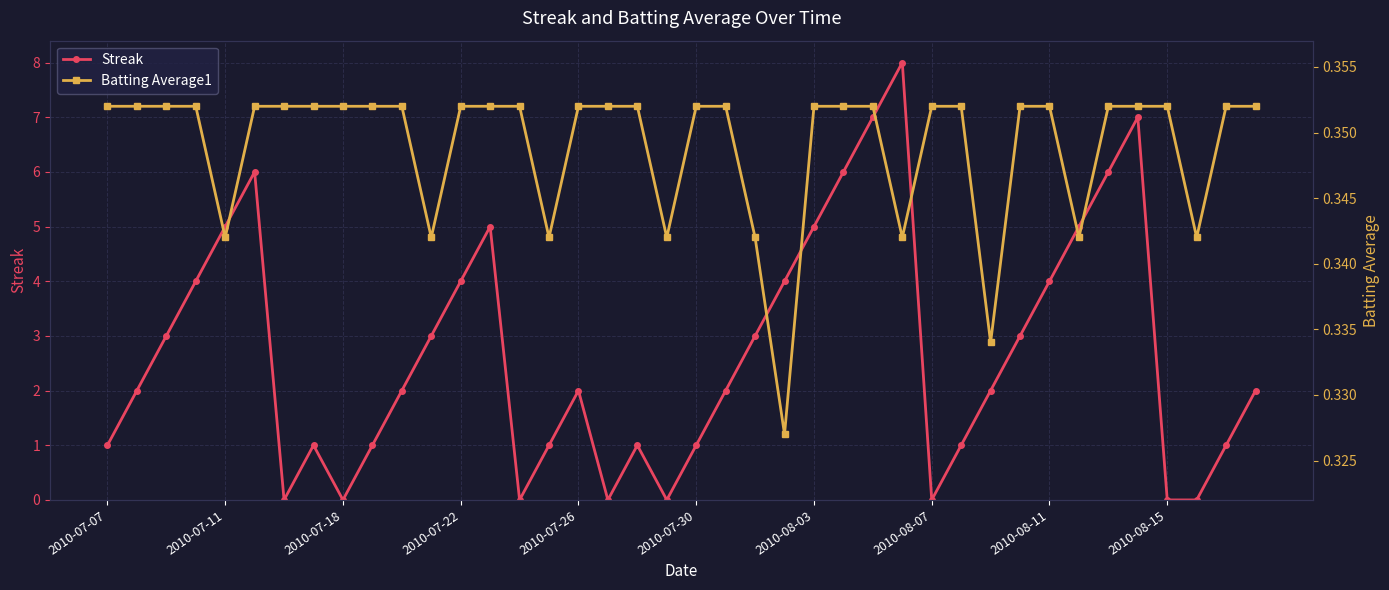

At how many categories does at least one series exceed 1?

24